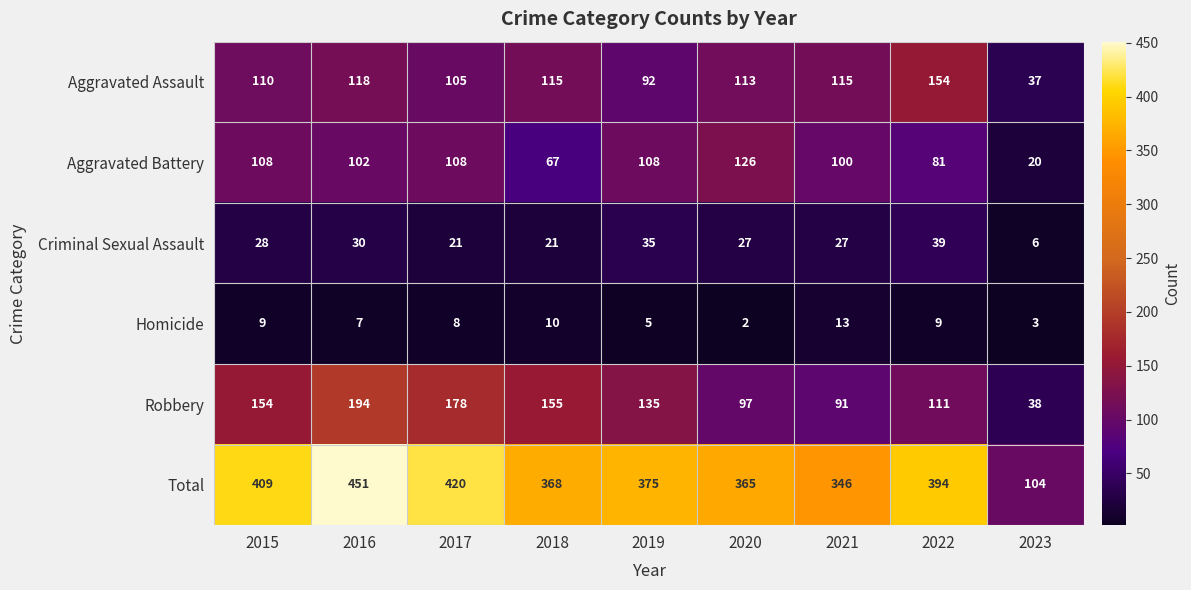

What is the spread (max minus min) of values at 2015?

400